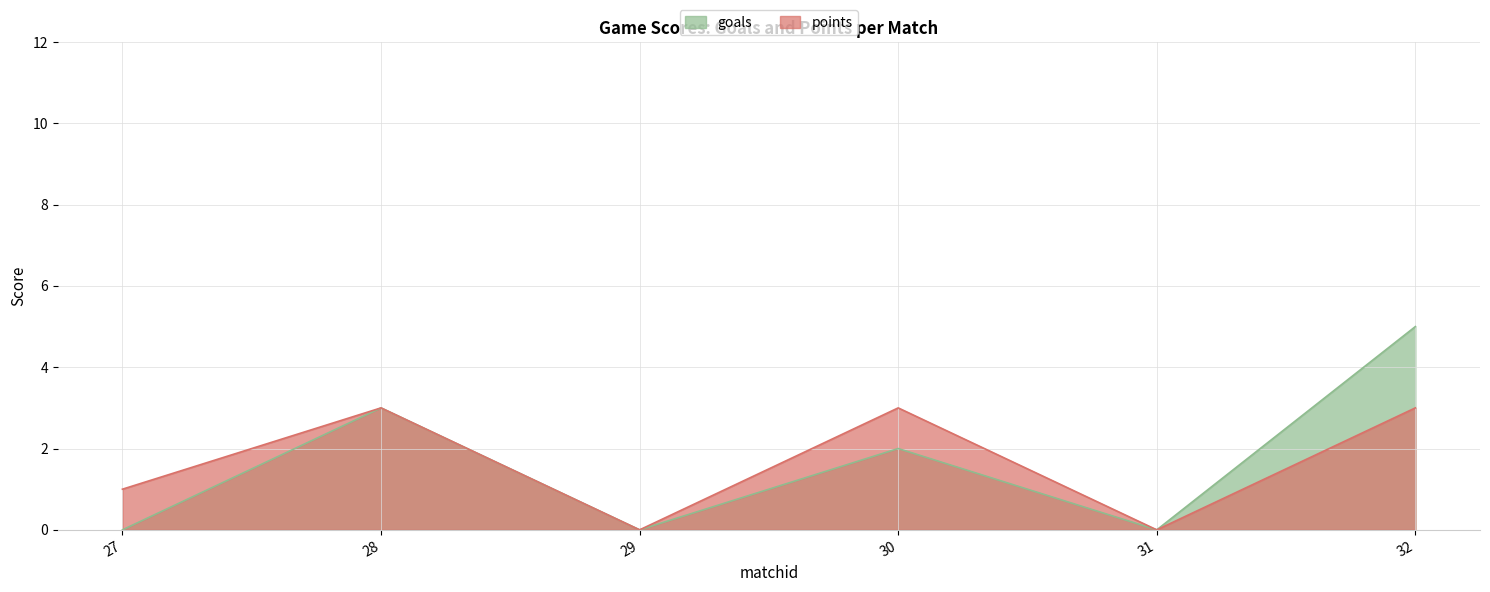

At how many categories does at least one series exceed 2?

3